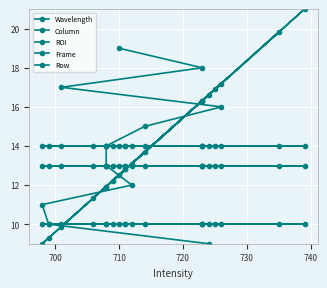

The value of Wavelength at 7 is 2.8. True or false?

False